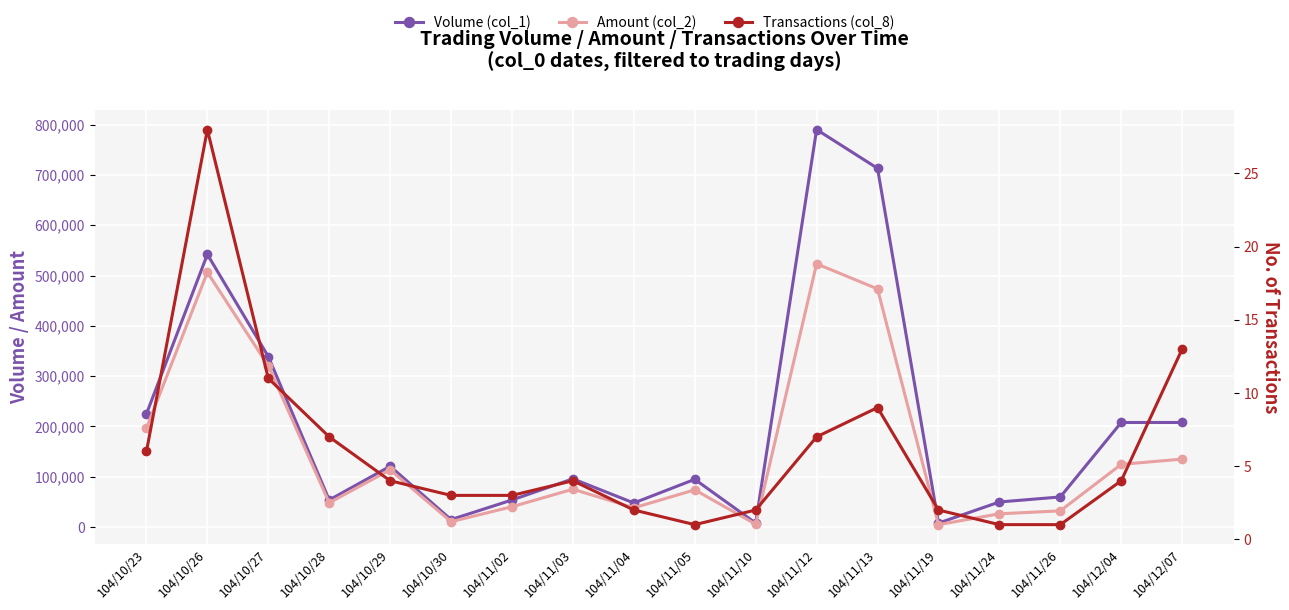

True or false: Amount (col_2) has a value of 38400 at 104/11/04.

True